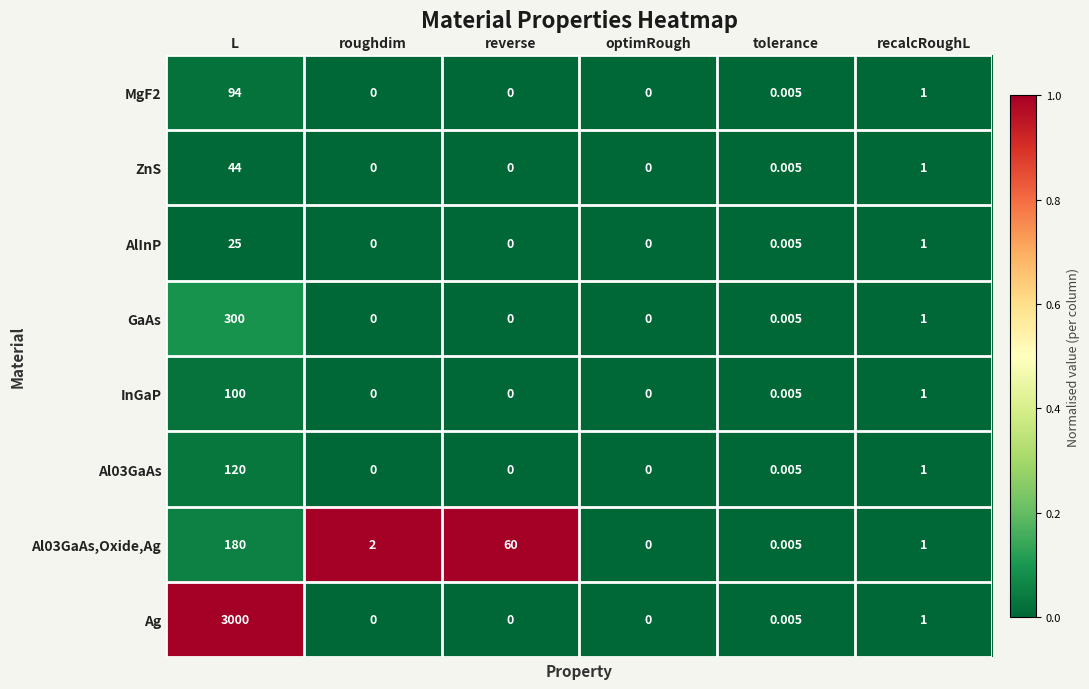

Which series has the widest spread of values?

Ag